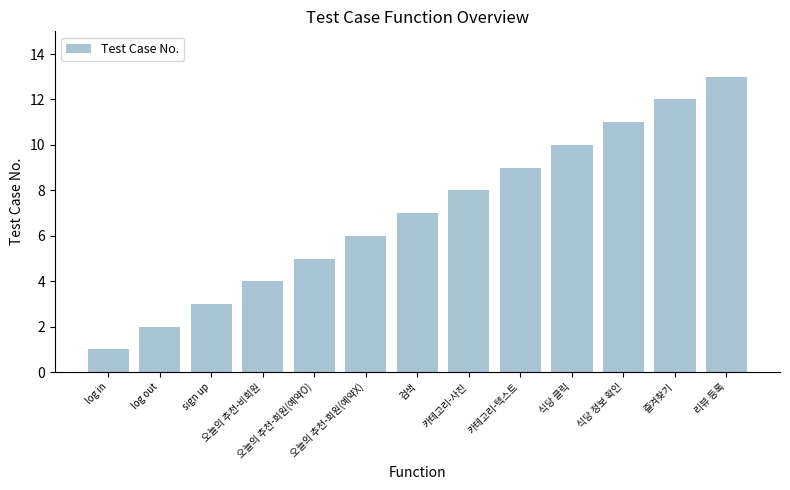

Reading right to left, extract all data points from this chart.

리뷰 등록=13	즐겨찾기=12	식당 정보 확인=11	식당 클릭=10	카테고리-텍스트=9	카테고리-사진=8	검색=7	오늘의 추천-회원(예약X)=6	오늘의 추천-회원(예약O)=5	오늘의 추천-비회원=4	sign up=3	log out=2	log in=1